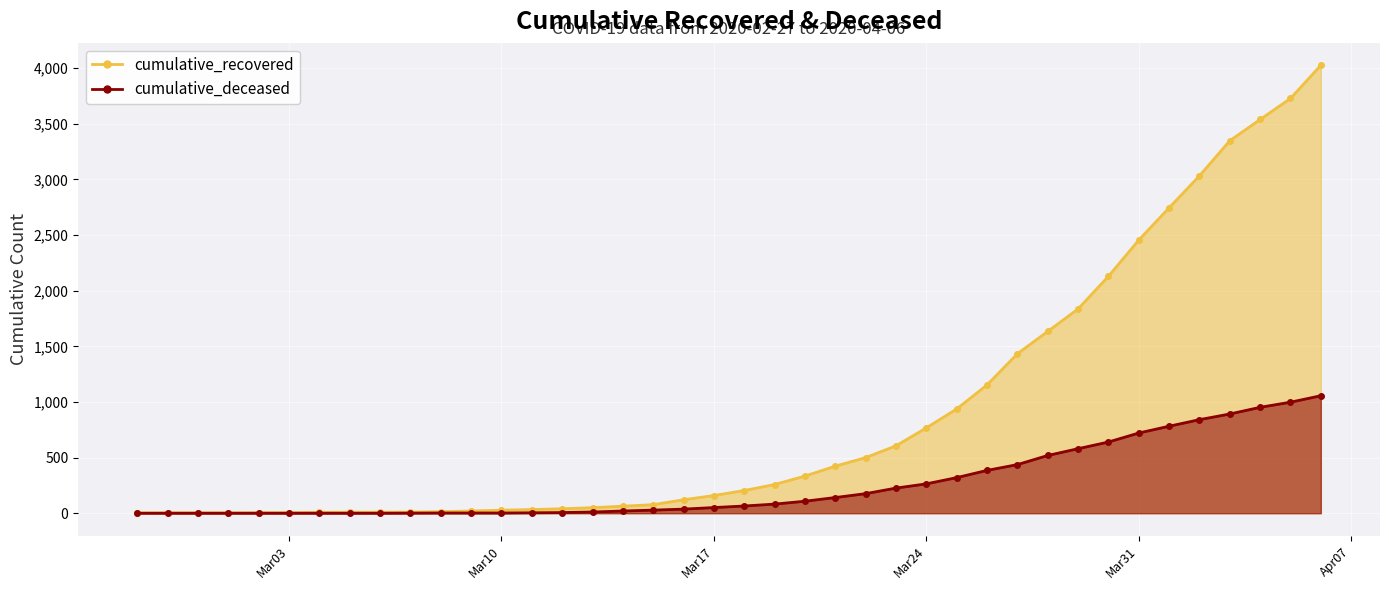

The value of cumulative_recovered at 2020-04-06 is 4026. True or false?

True